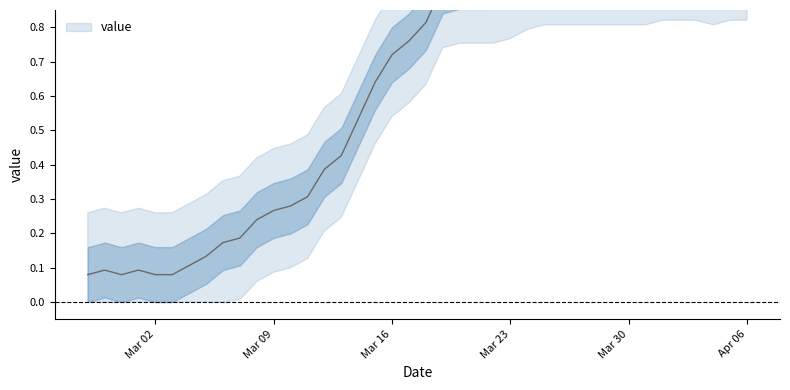

How many lines are shown in the chart?

1